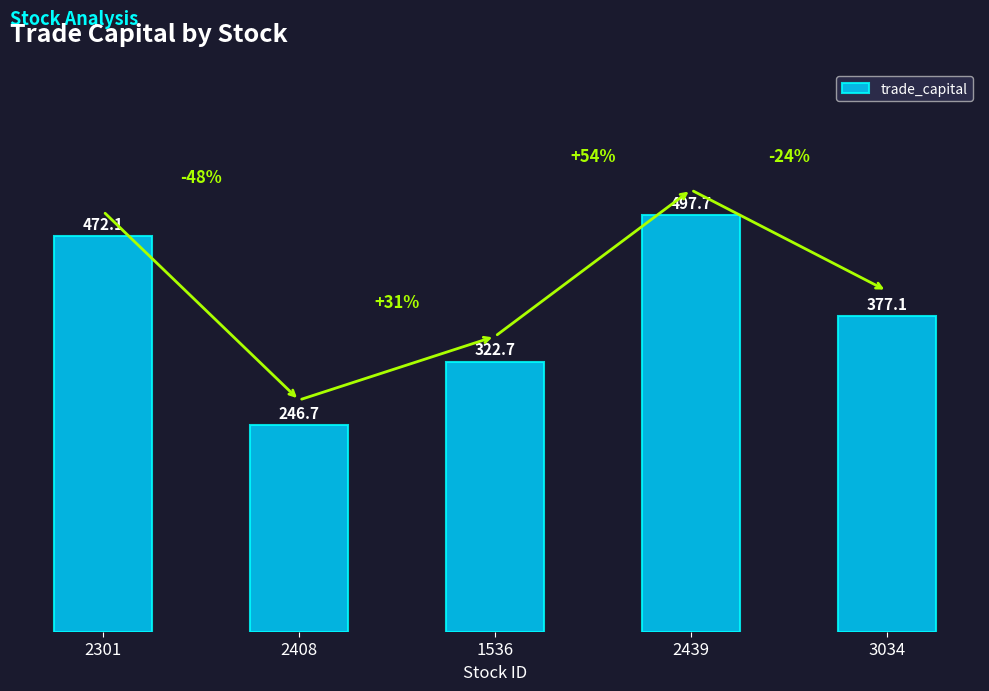

At which category does the chart reach its peak across all series?

2439